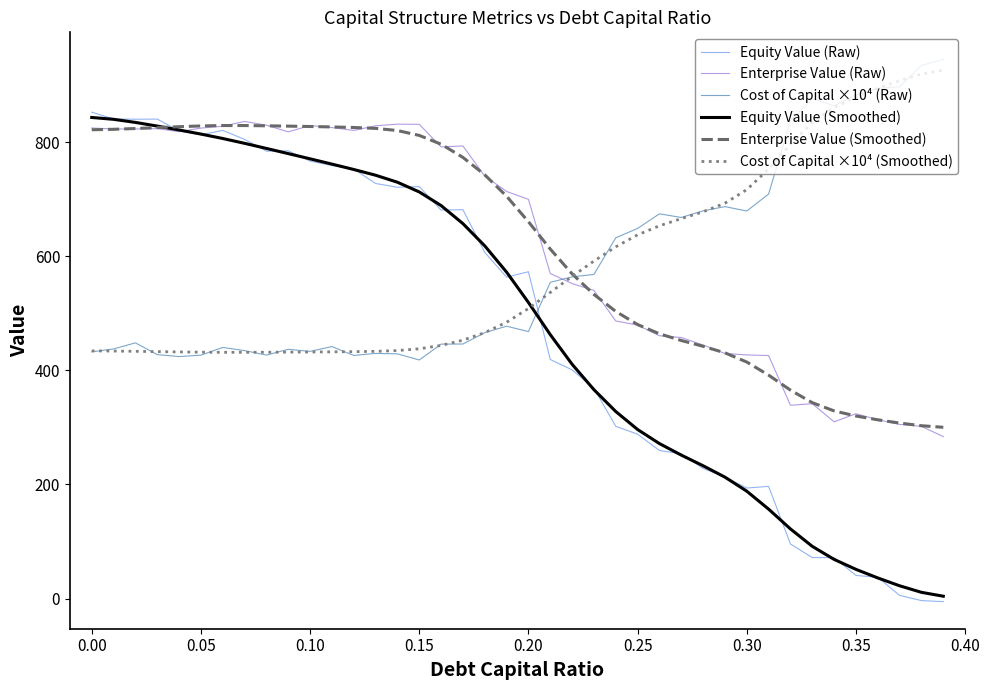

Which series ends up on top after the final intersection of Enterprise Value (Raw) and Cost of Capital ×10⁴ (Smoothed)?

Cost of Capital ×10⁴ (Smoothed)